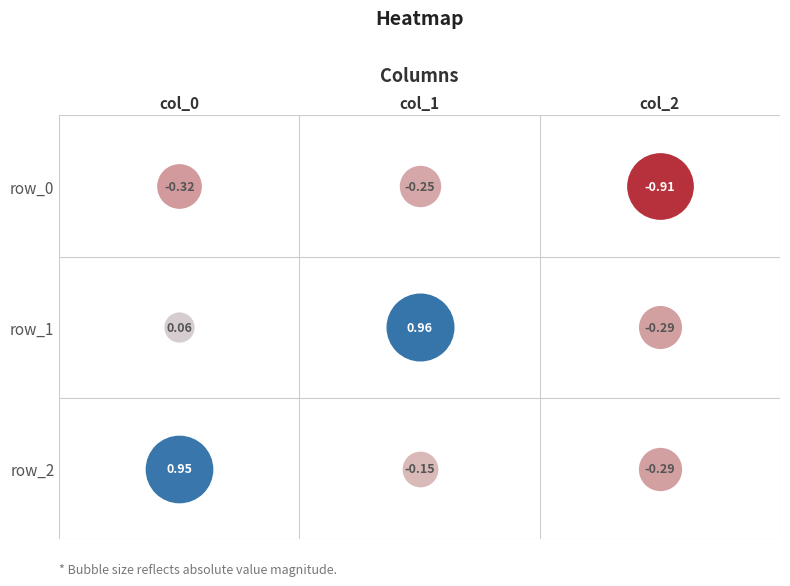

Between col_1 and col_0, which is larger?

col_1